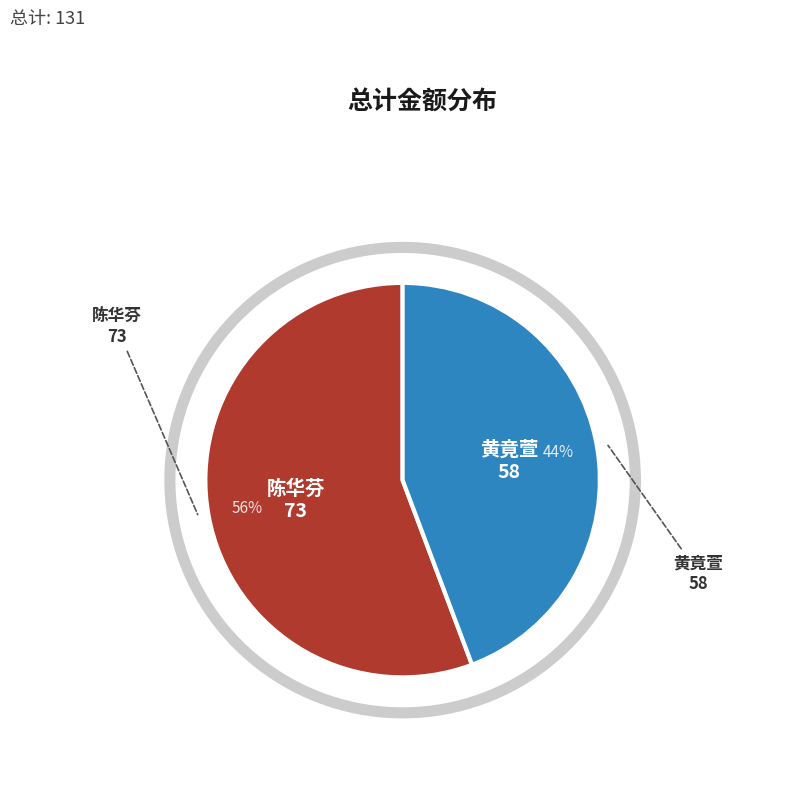

Rank the categories by value from highest to lowest.

陈华芬, 黄竟萱